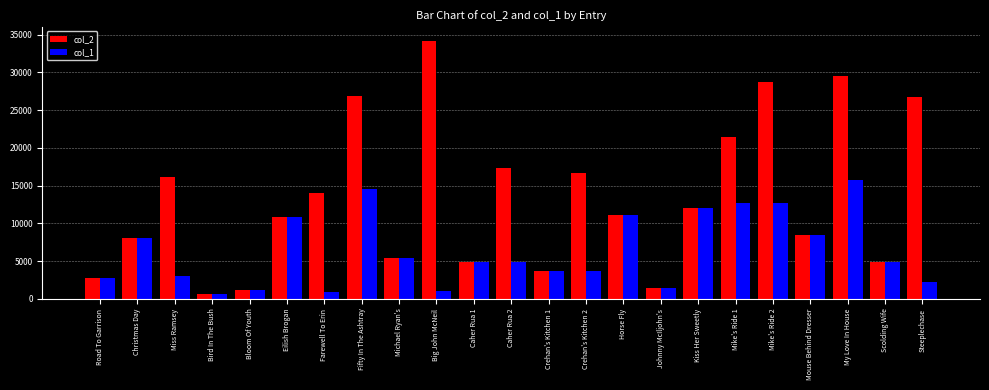

How many data points does each series have?

23